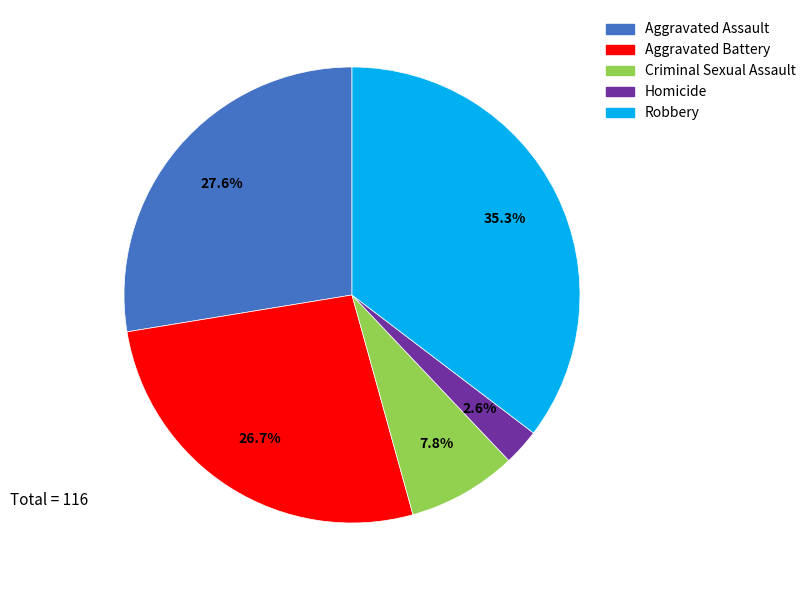

The Aggravated Assault slice represents 41% of the pie. True or false?

False